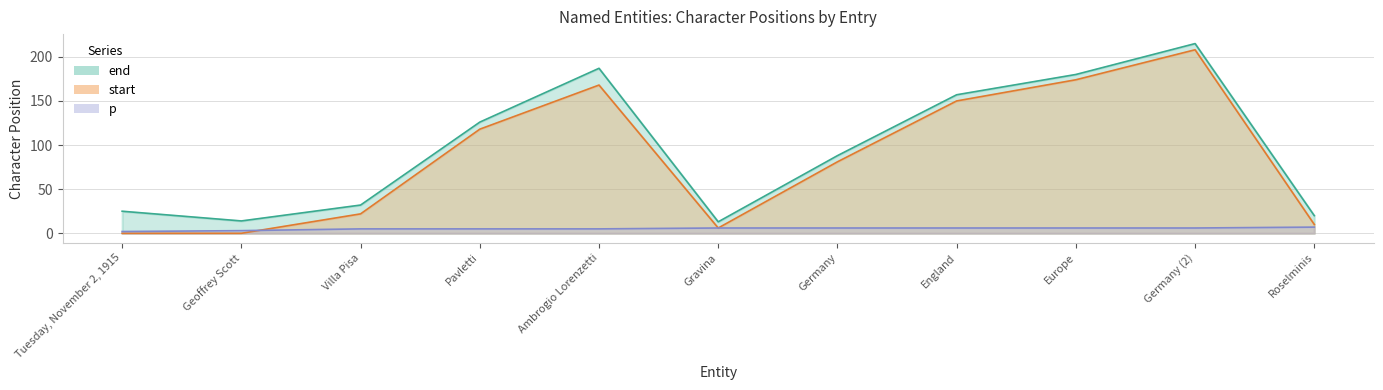

True or false: start and end cross at least once.

False